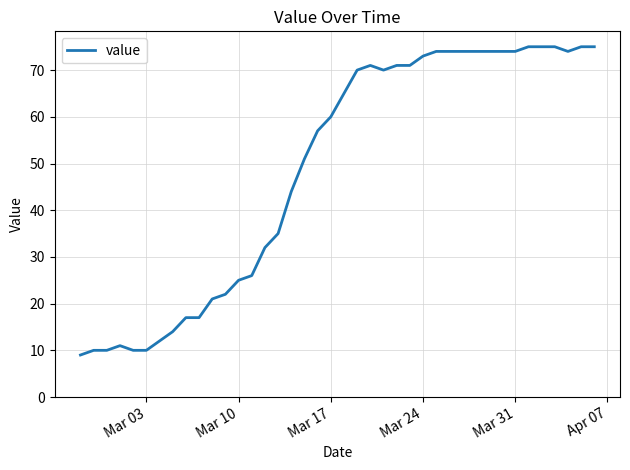

What is the minimum value shown in the chart?

9